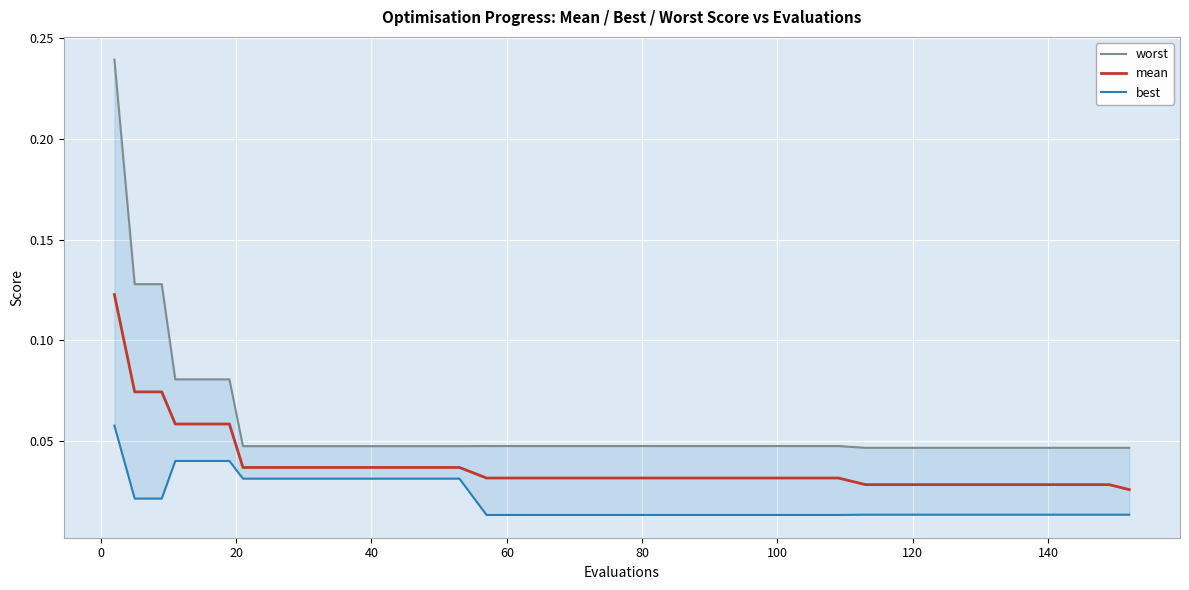

The value of mean at 15 is 0.0. True or false?

False